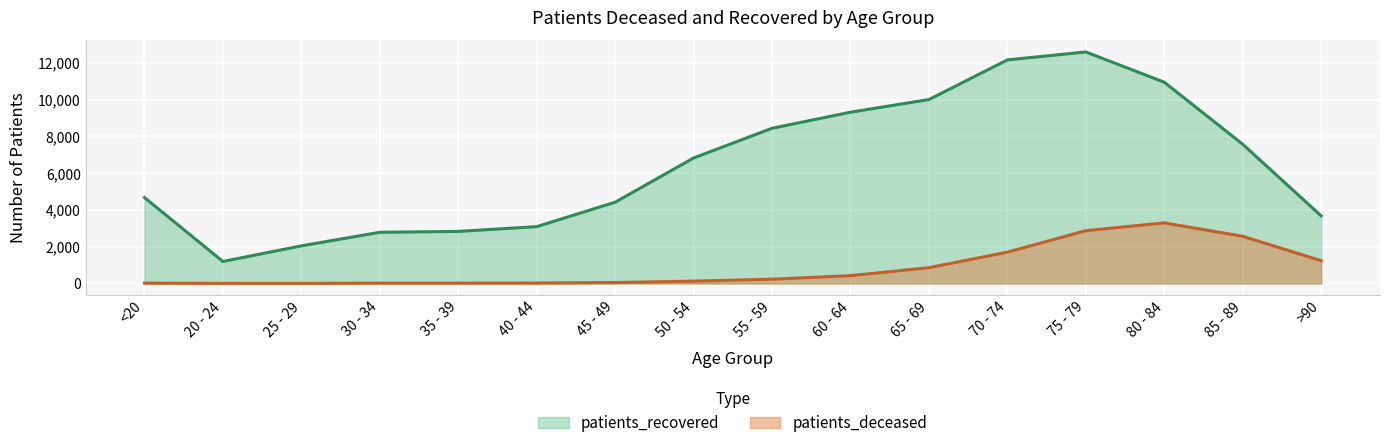

Which series changed the most between 40 - 44 and 45 - 49?

patients_recovered